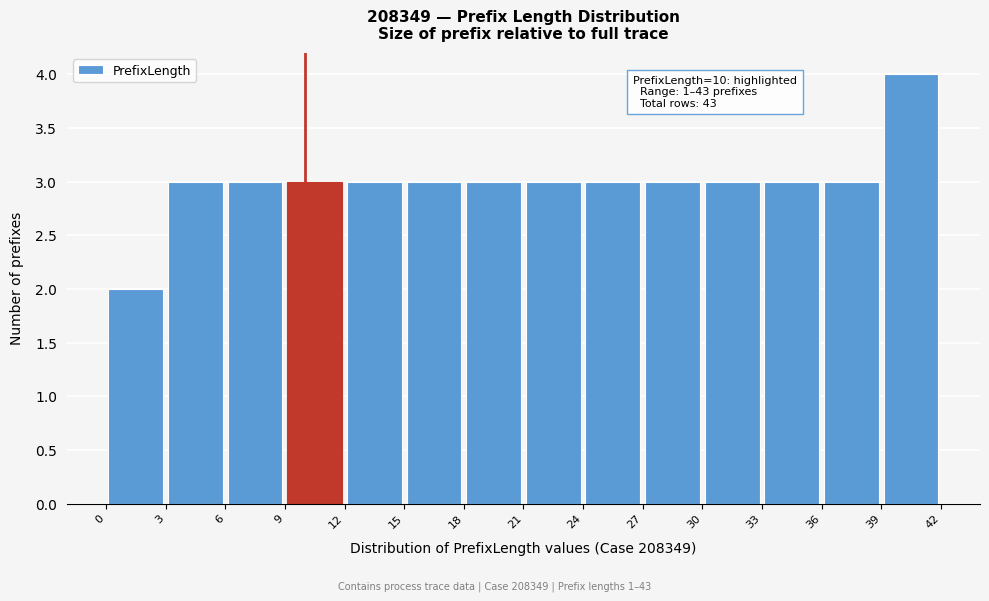

Which range on the x-axis has the tallest bar?

39 to 42